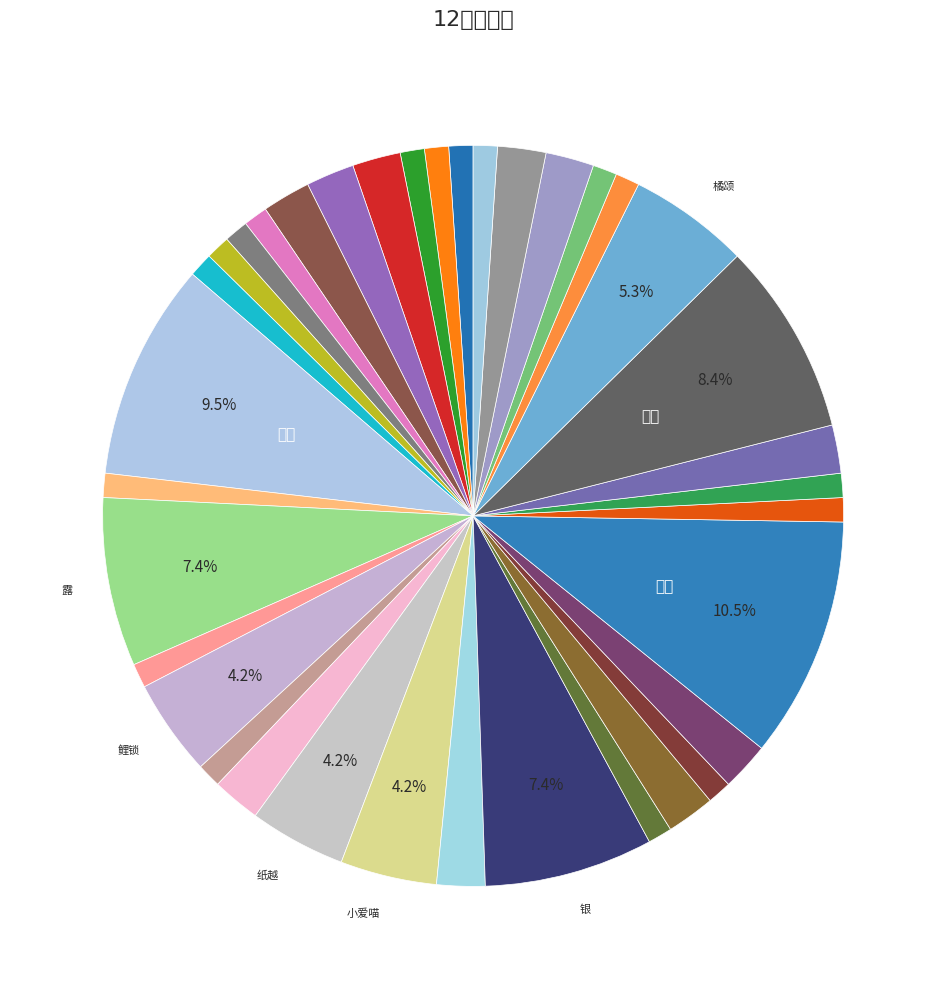

How many slices are in this pie chart?

36